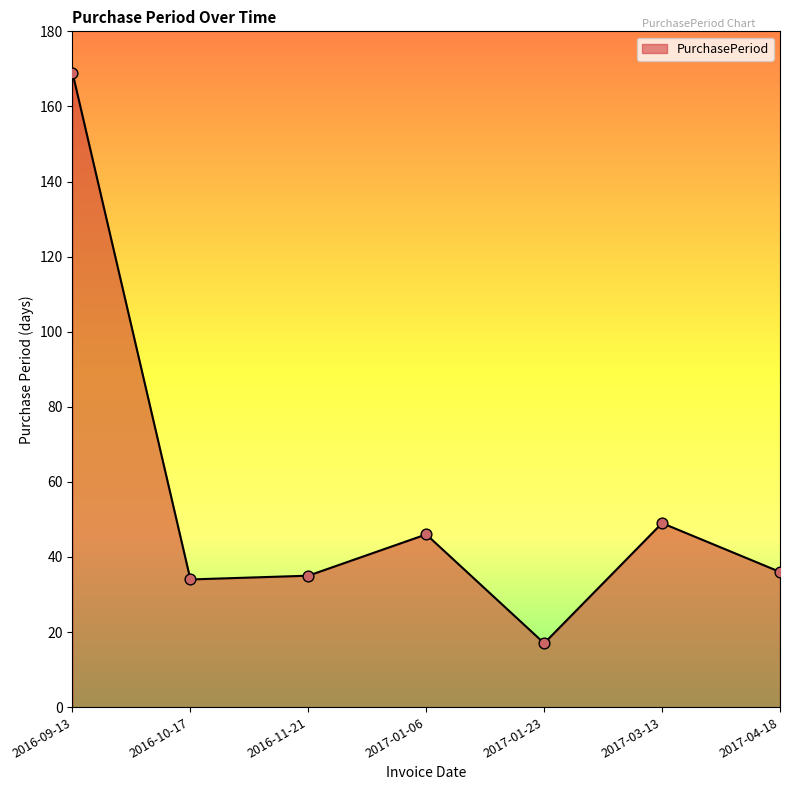

Approximately how many times larger is the value at 2017-01-23 compared to 2017-03-13?

0.3